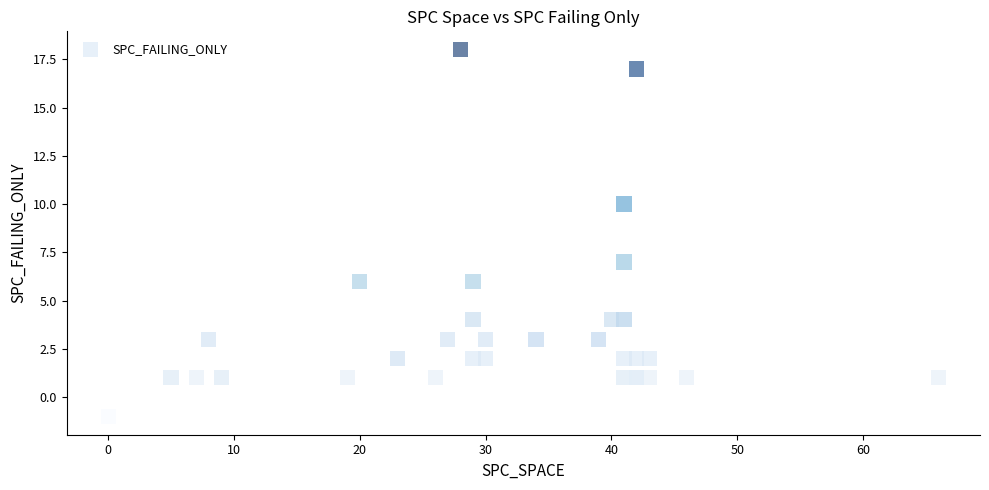

What Y value in the scatter plot is closest to 8?

7